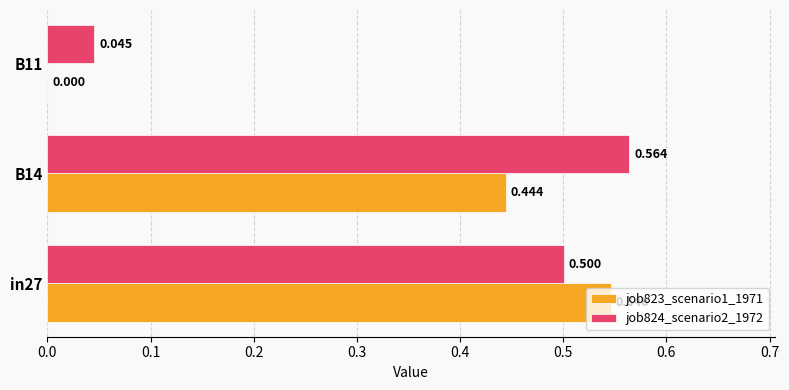

What are all the series names shown in the legend?

job823_scenario1_1971, job824_scenario2_1972